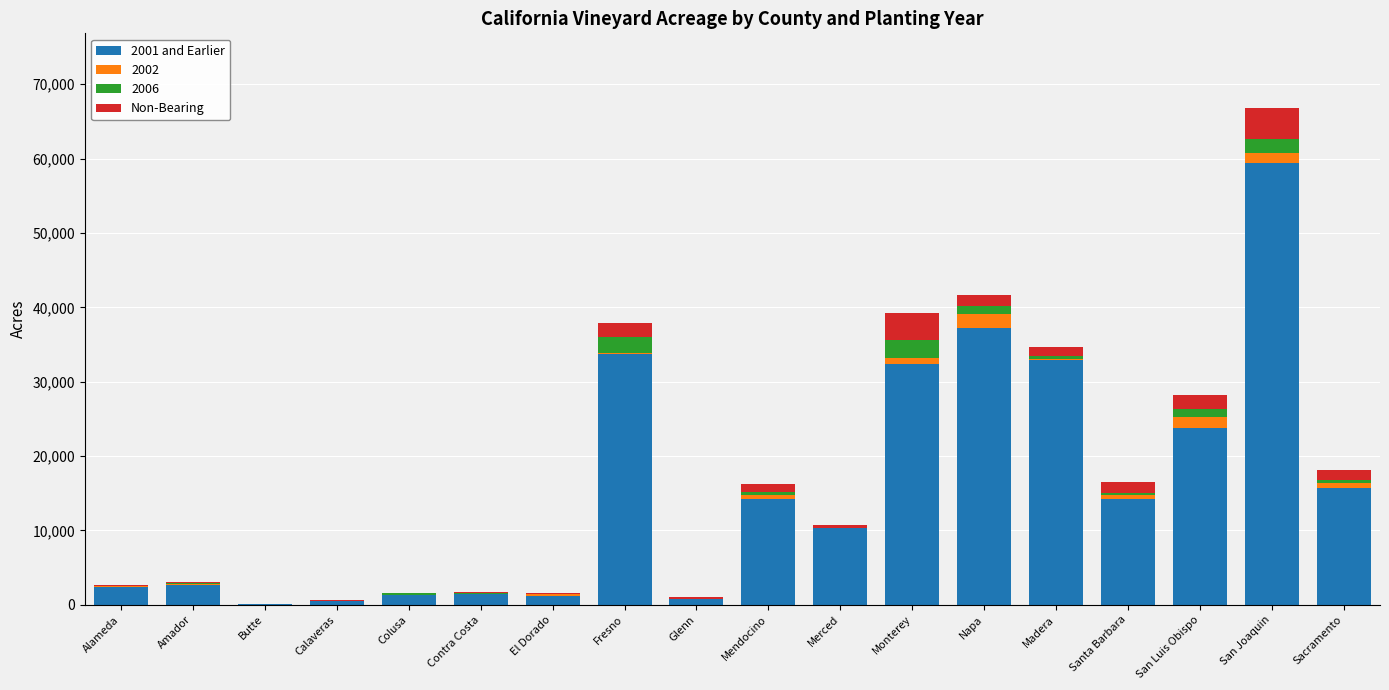

At which category is the sum across all series the highest?

San Joaquin